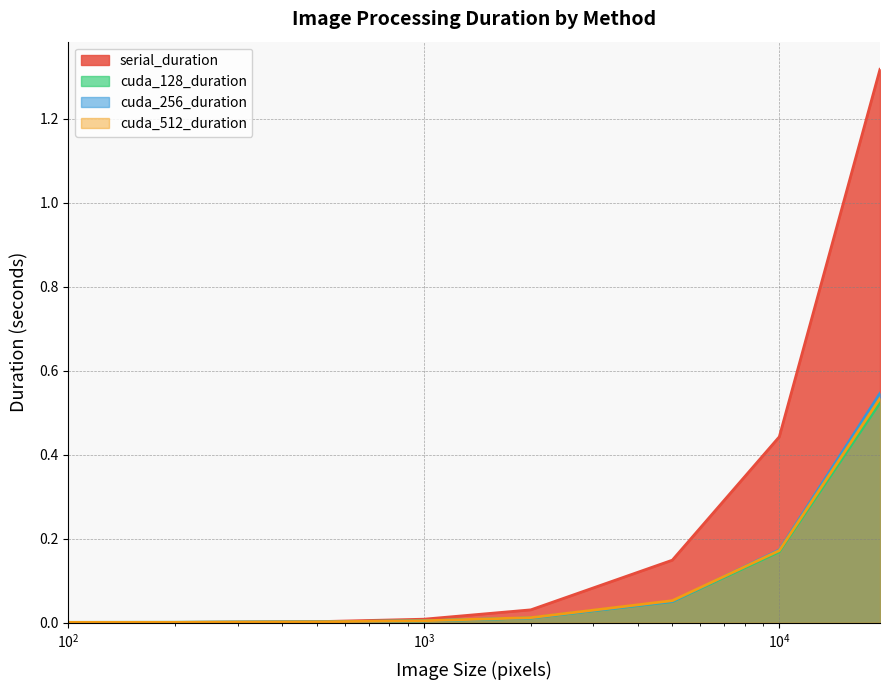

Which series has the largest total across all categories?

serial_duration